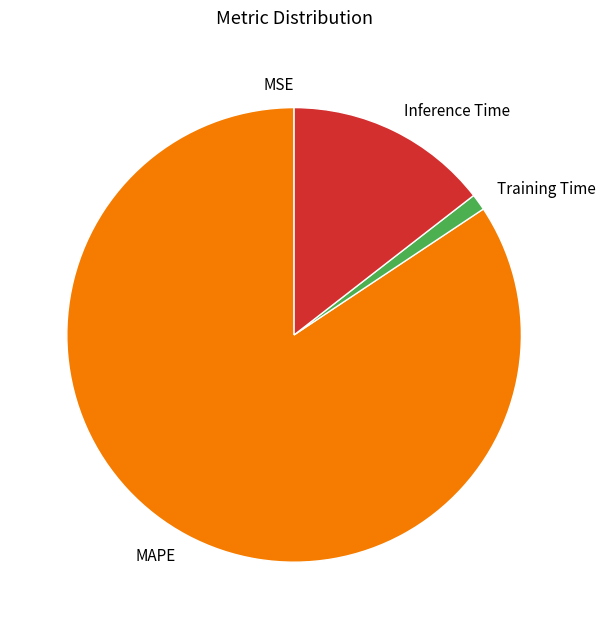

Is MAPE the majority of the pie?

Yes